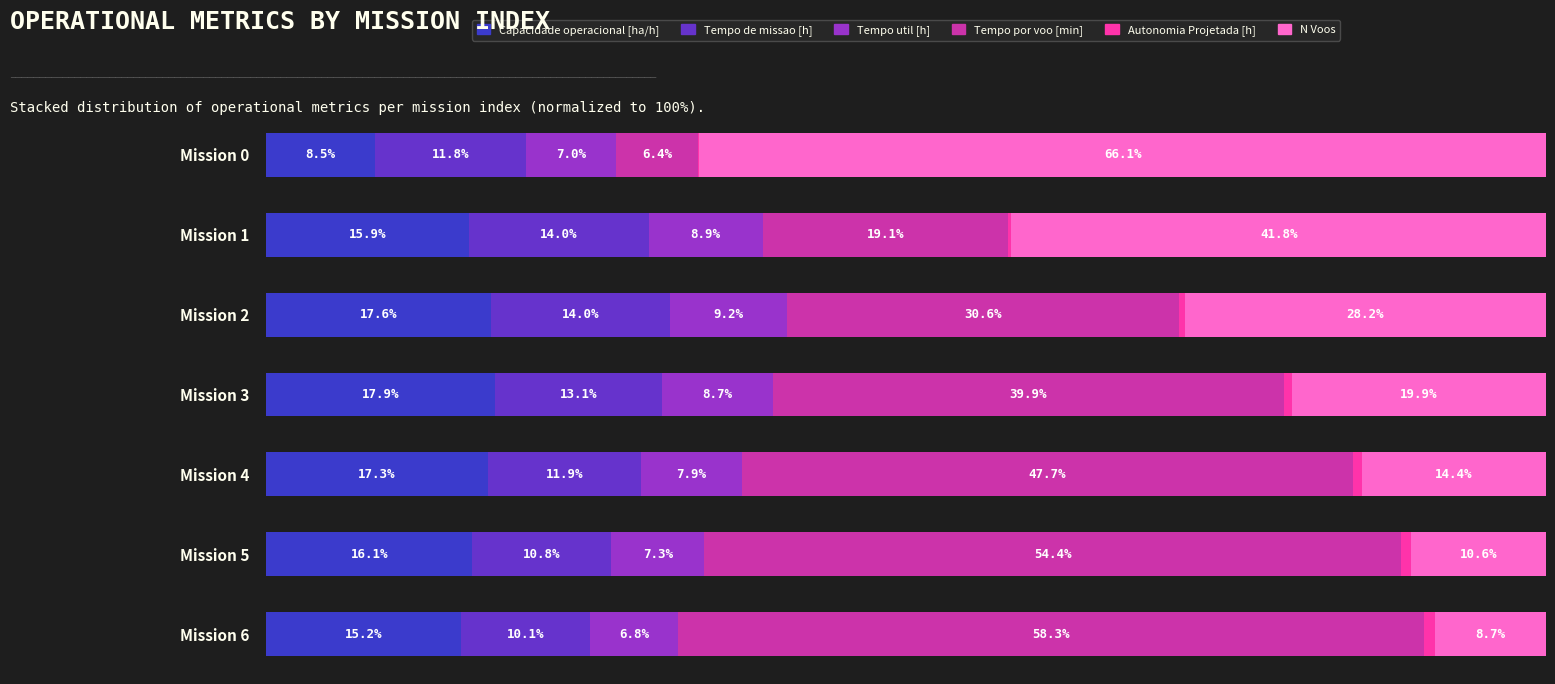

Which category has the highest value in the Capacidade operacional [ha/h] series?

Mission 3